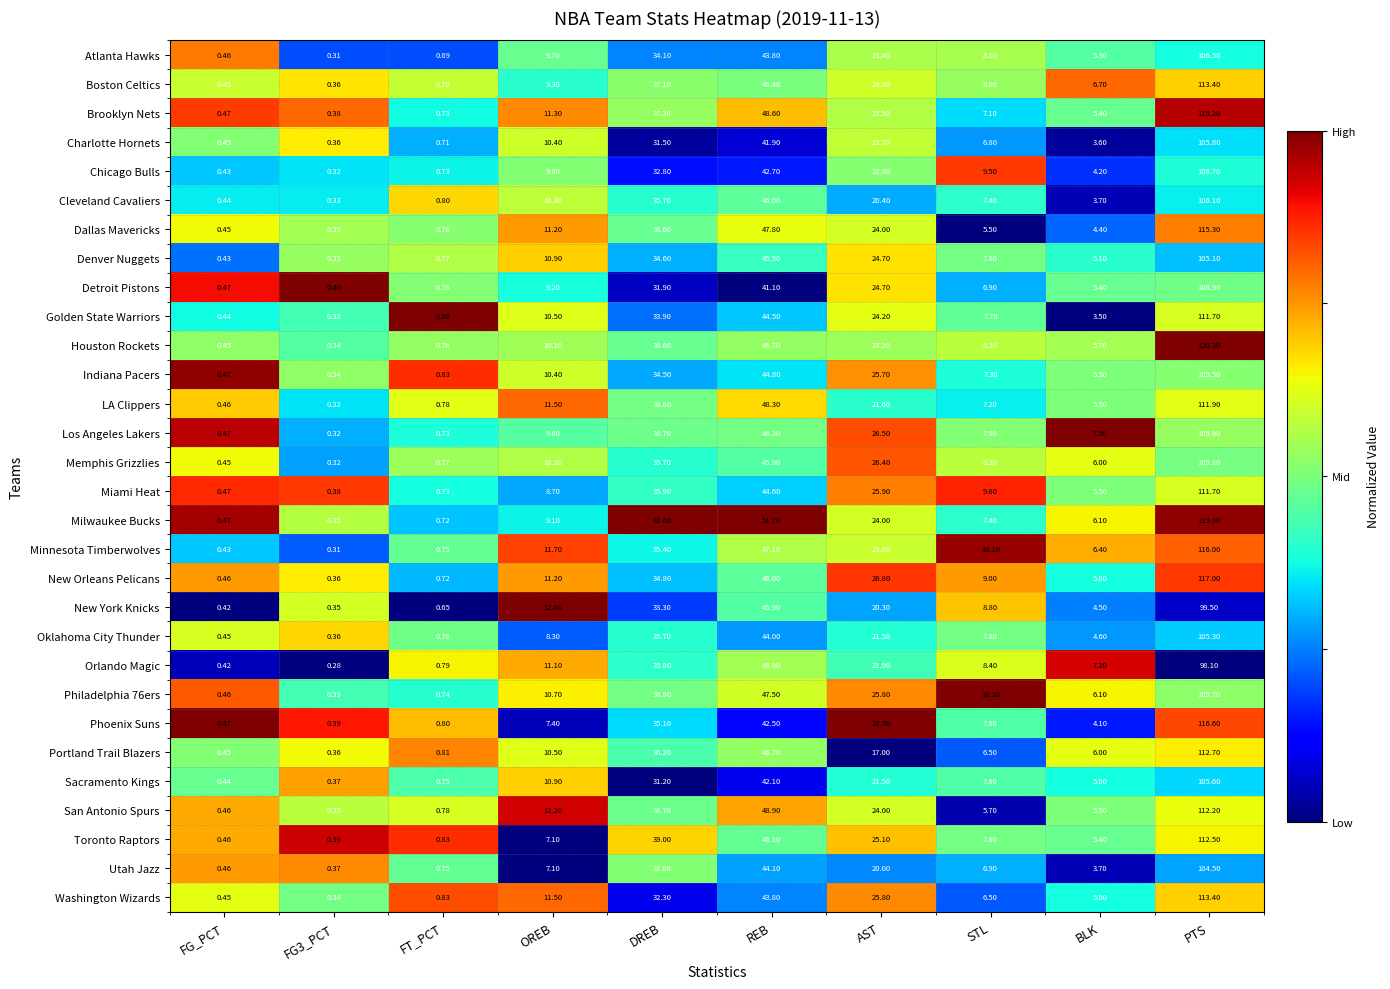

At which label is Toronto Raptors closest to 56?

REB